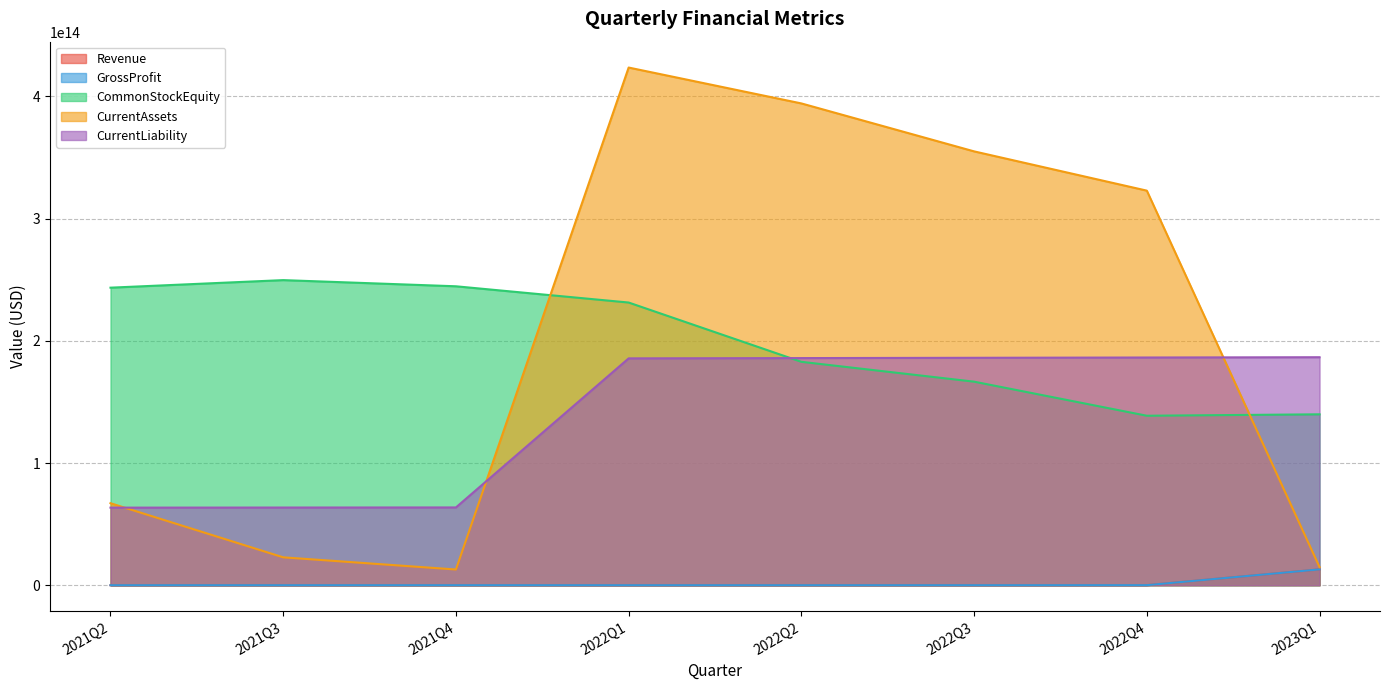

True or false: CurrentLiability and GrossProfit intersect in this chart.

False